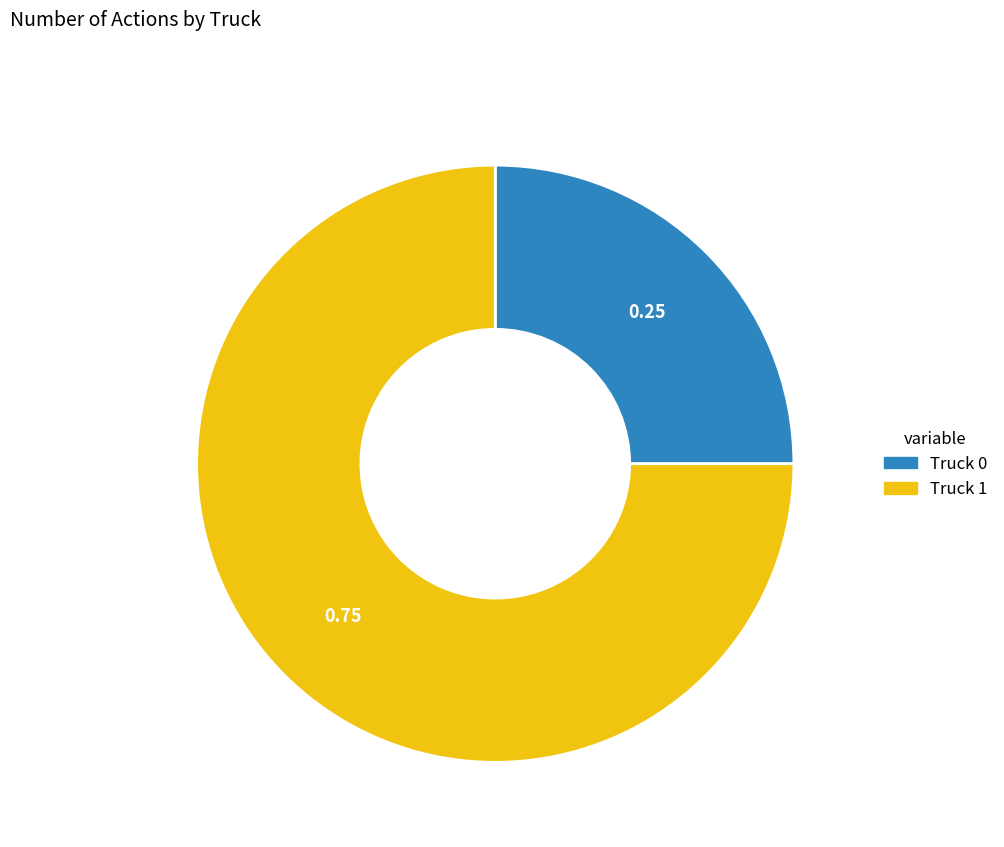

Do Truck 1 and Truck 0 together represent more than half of the pie?

Yes